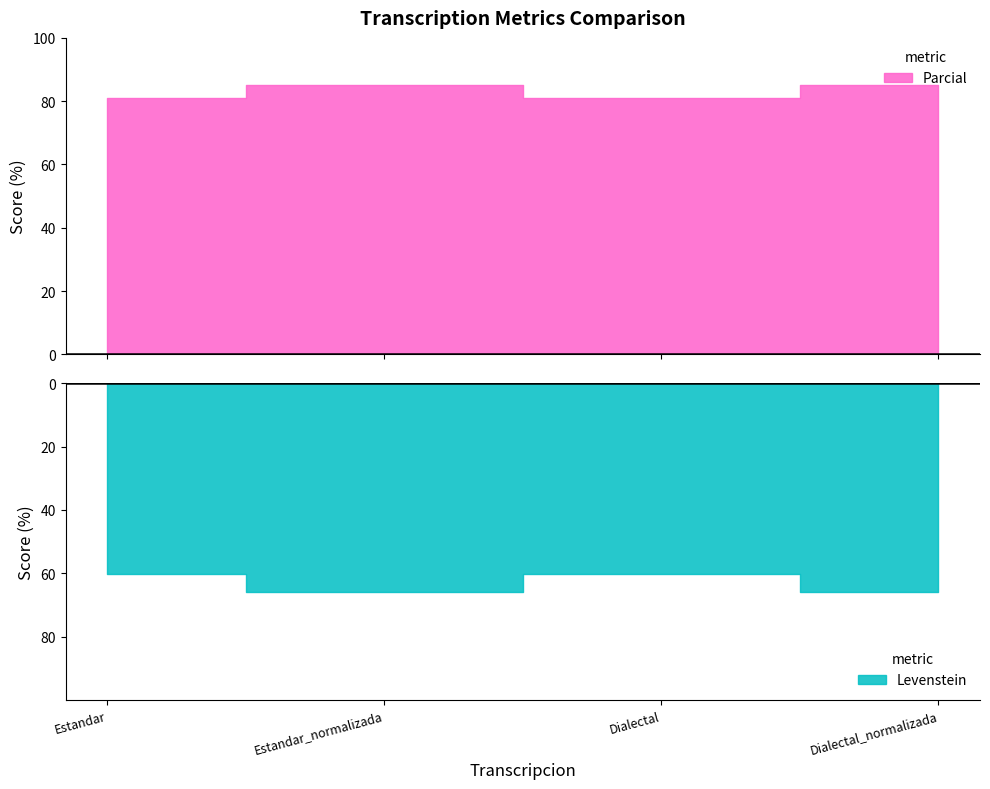

True or false: Levenstein has more than 2 interior local peaks.

False